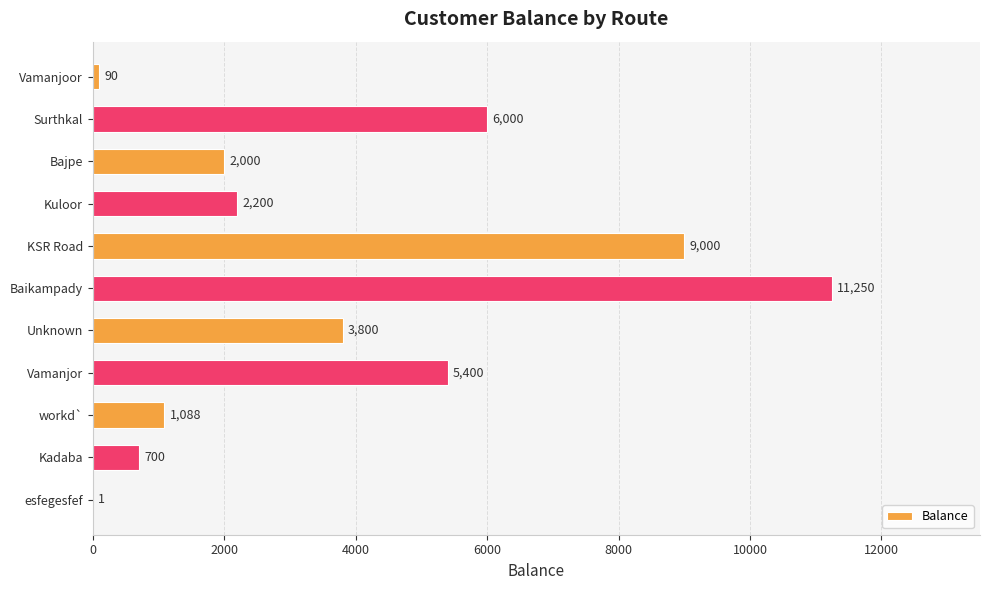

What is the average value?

3775